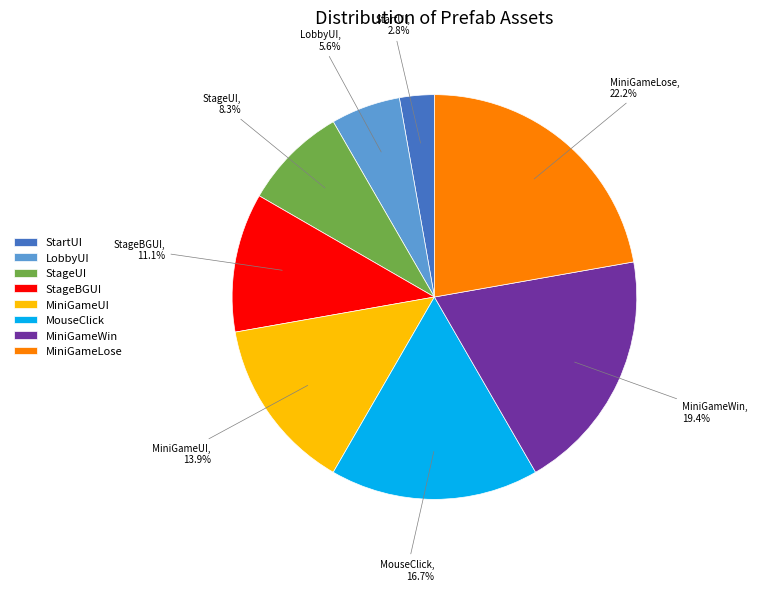

Does StartUI represent more than half of the total?

No